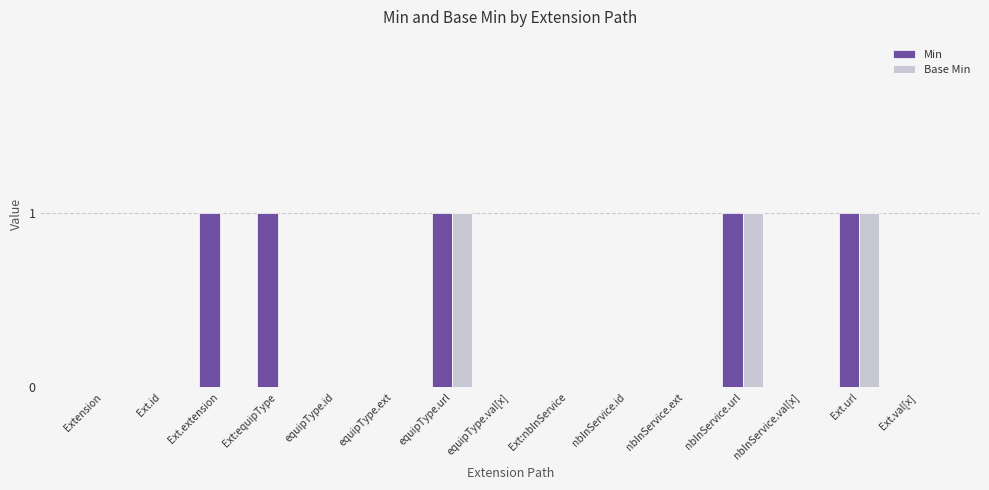

Count the Base Min values in the range 0 to 1.

15